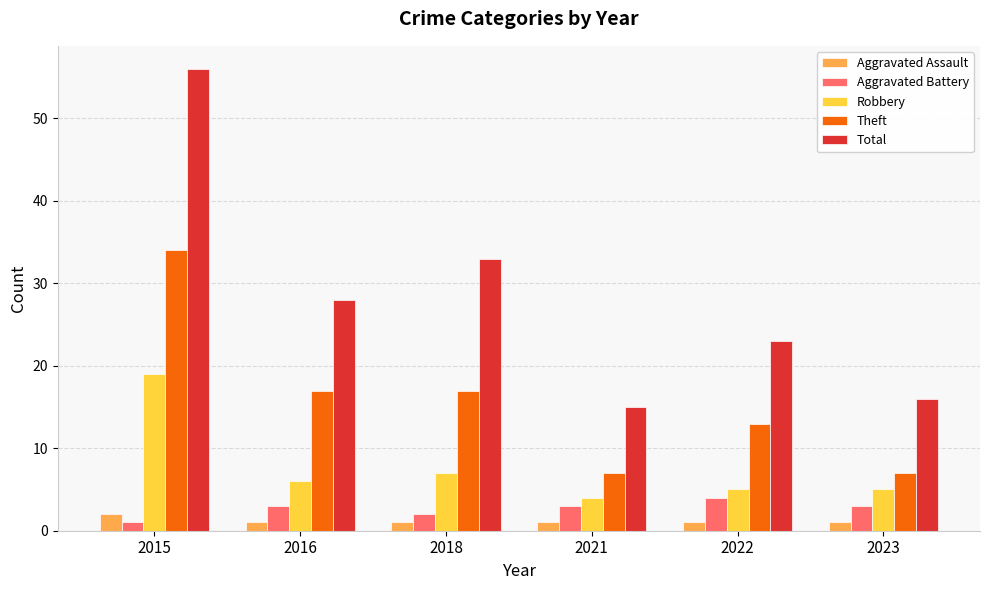

What is the total value across all series at 2021?

30